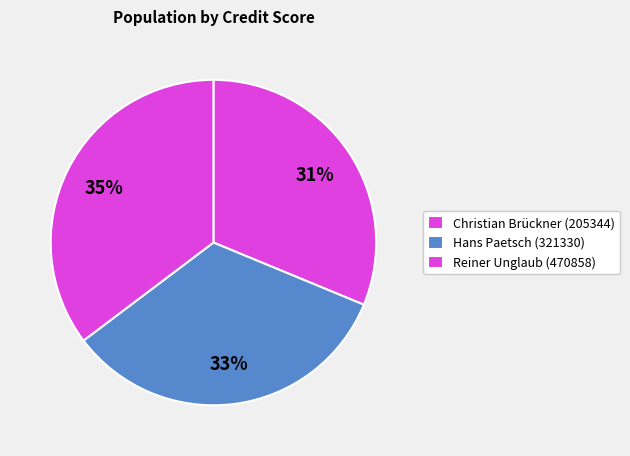

How many slices are in this pie chart?

3